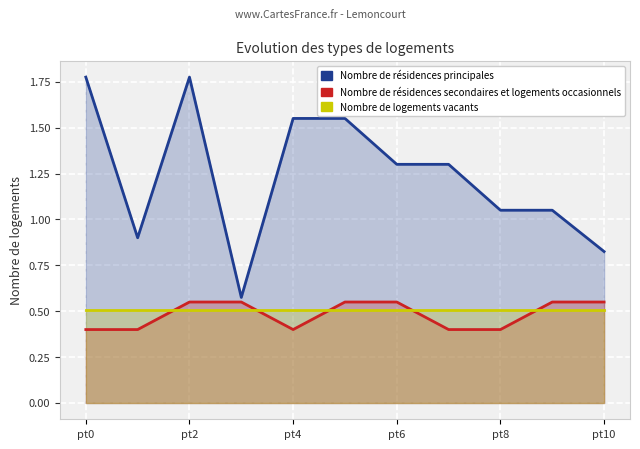

What is the smallest value displayed?

0.4